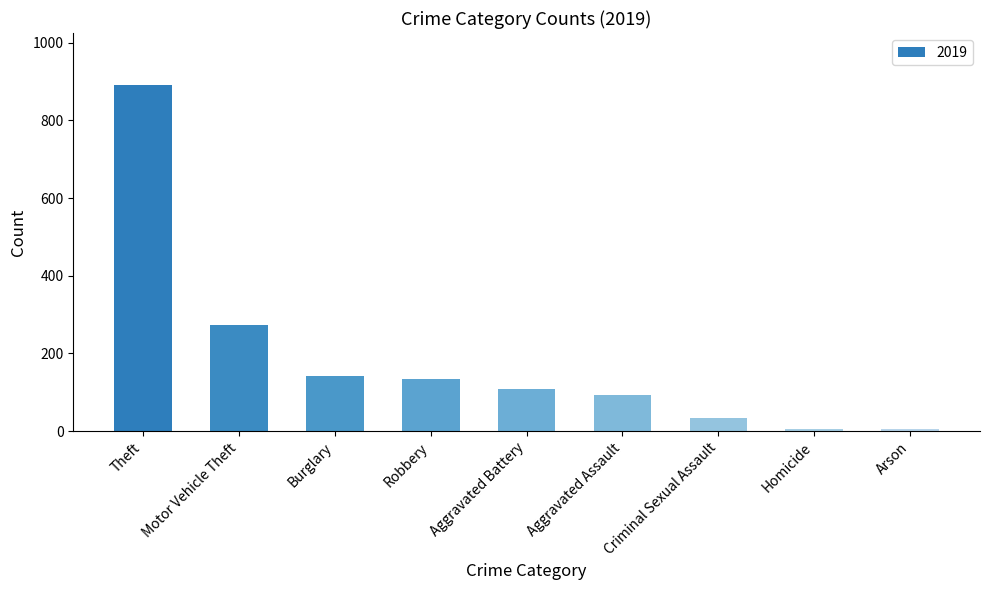

True or false: the data shows 891 at Theft.

True